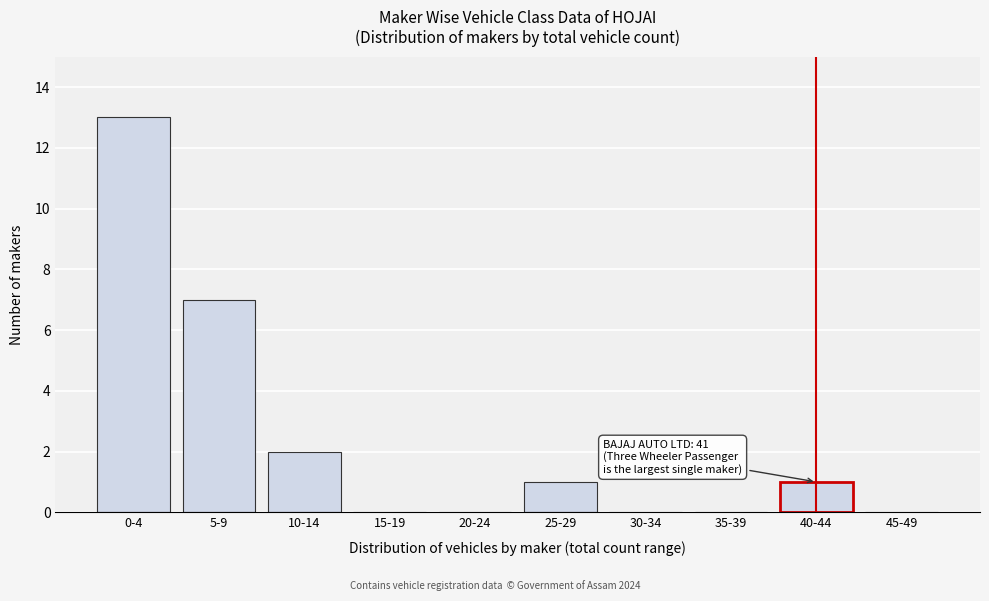

Reading left to right, transcribe all the data shown in this chart.

0-4=13	5-9=7	10-14=2	15-19=0	20-24=0	25-29=1	30-34=0	35-39=0	40-44=1	45-49=0